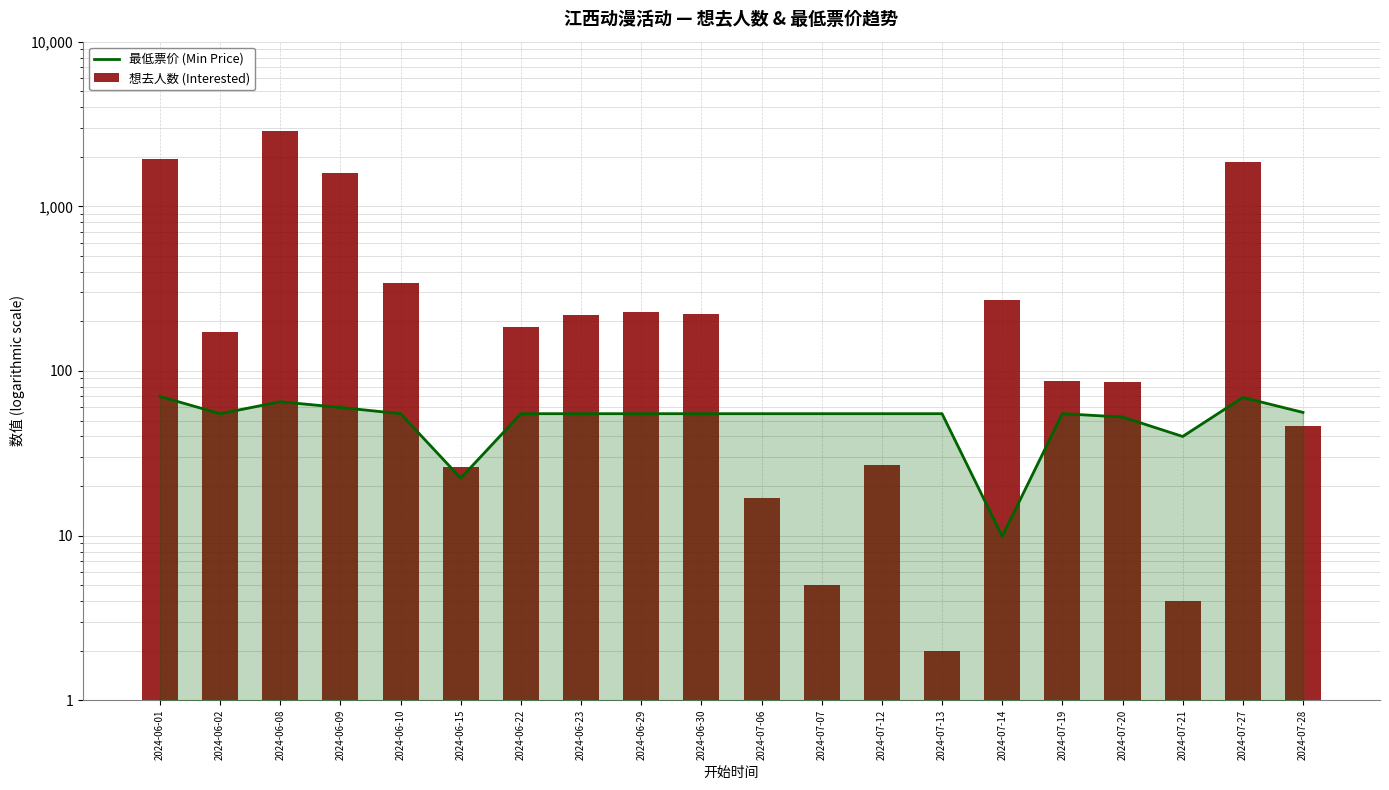

At 2024-07-13, list the series in order from largest to smallest.

最低票价 (Min Price), 想去人数 (Interested)